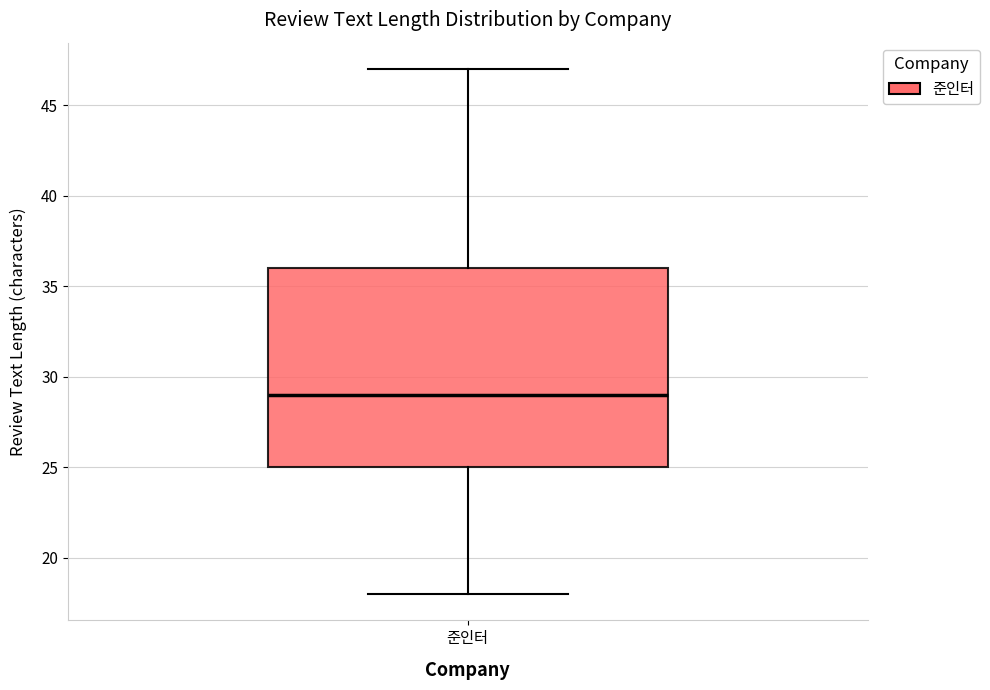

Where is the upper edge of the box for 준인터 on the y-axis? The values are not printed on the chart, so give them approximately, as read against the axis.

36